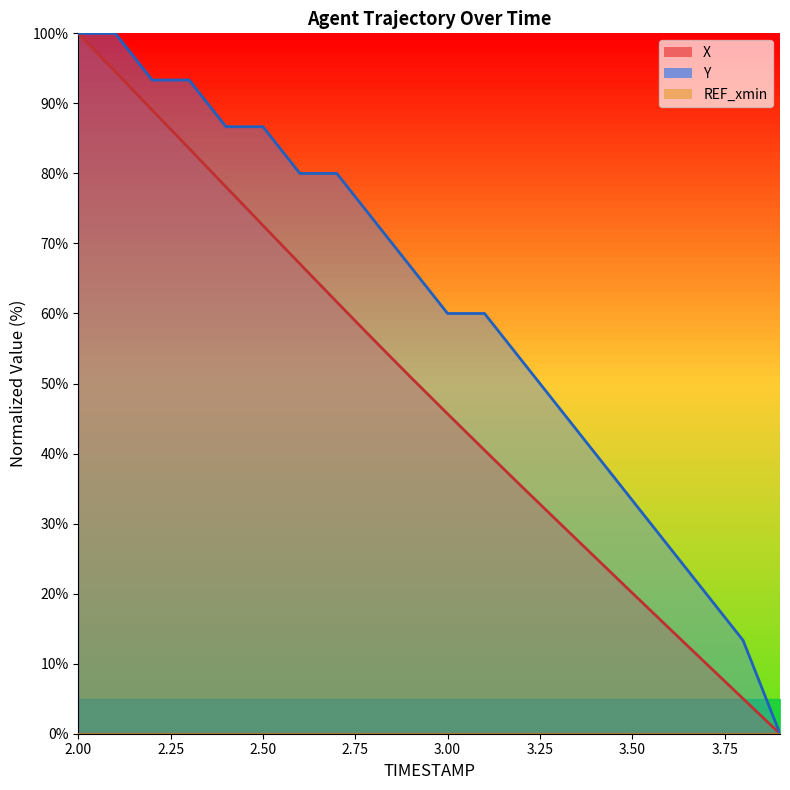

Does the chart display data point markers on the line(s)?

No